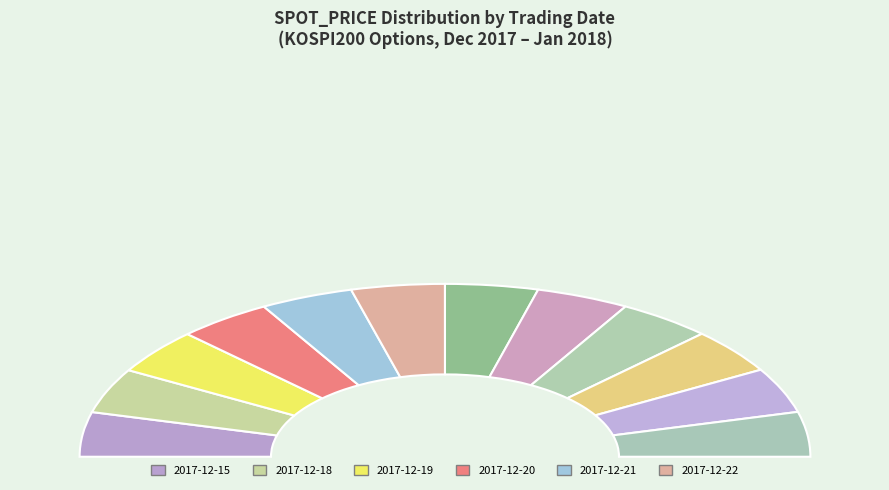

Is it true that 2017-12-26 is 8% of the pie?

True